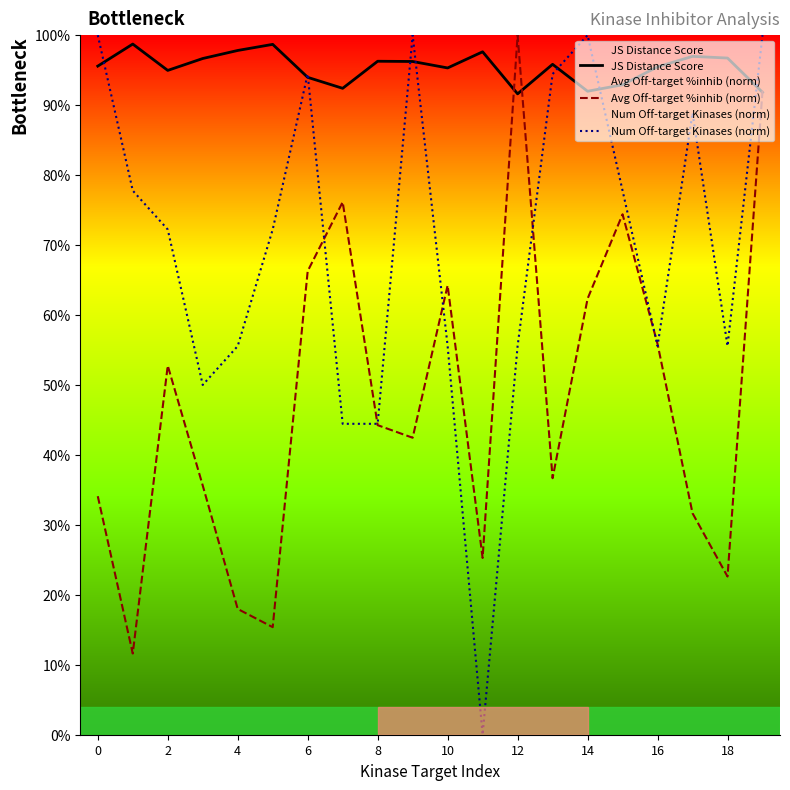

What are all the series names shown in the legend?

JS Distance Score, Avg Off-target %inhib (norm), Num Off-target Kinases (norm)